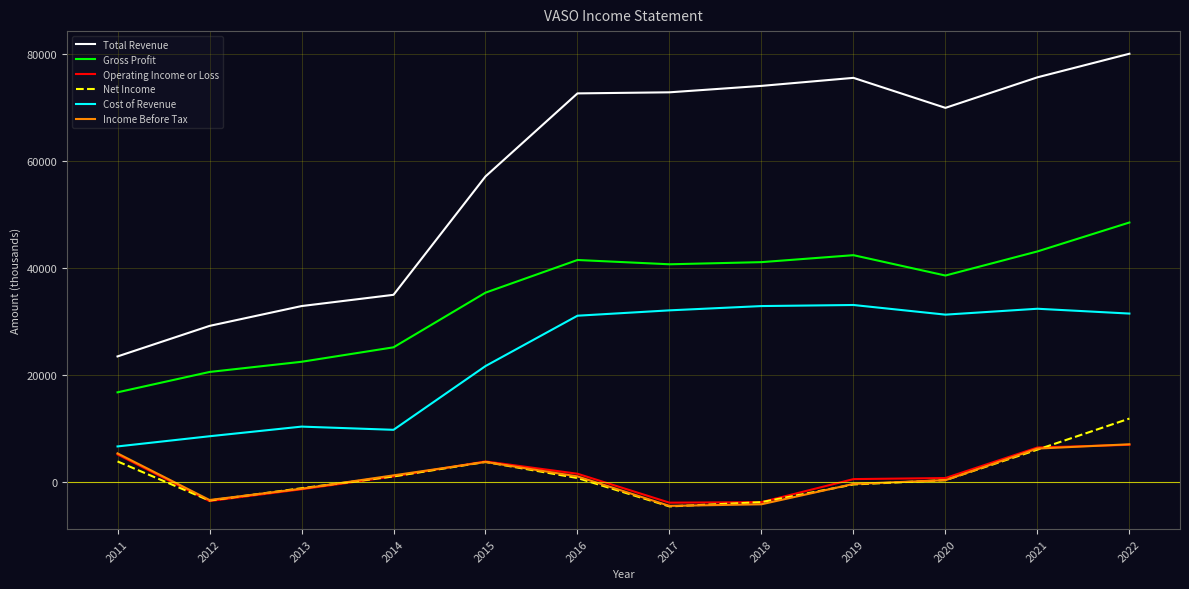

What are all the series names shown in the legend?

Total Revenue, Gross Profit, Operating Income or Loss, Net Income, Cost of Revenue, Income Before Tax